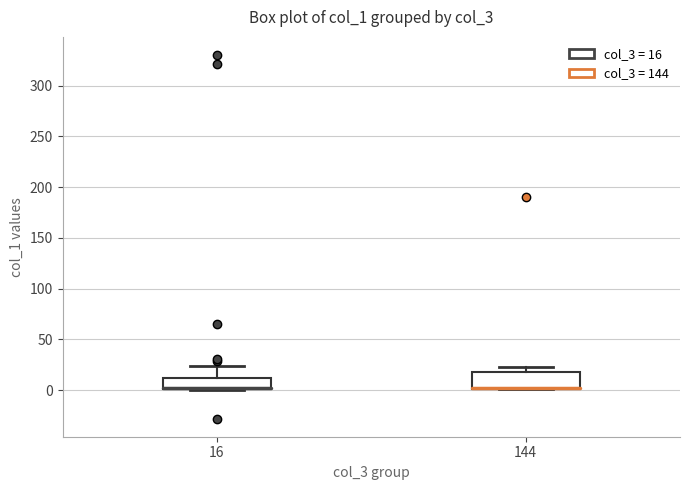

Comparing the boxes themselves (not the whiskers), which one is the tallest?

144